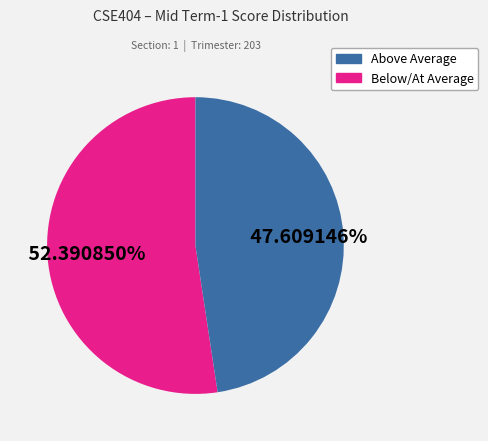

Is there any slice that represents more than half of the pie?

Yes